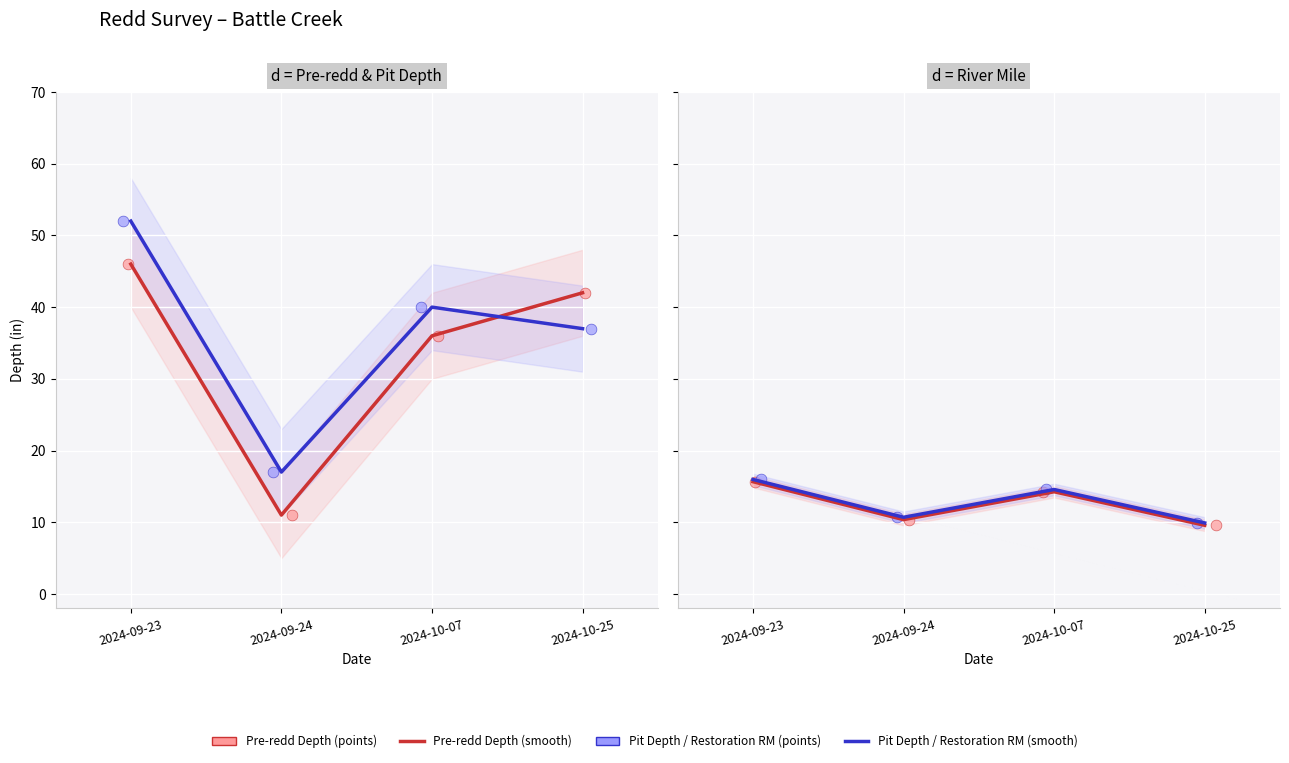

What is the total value across all series at 2024-09-23?

129.6